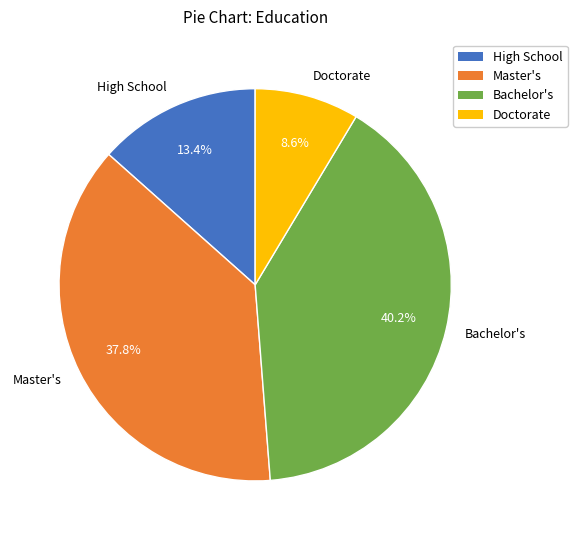

Is there a majority slice in this chart?

No